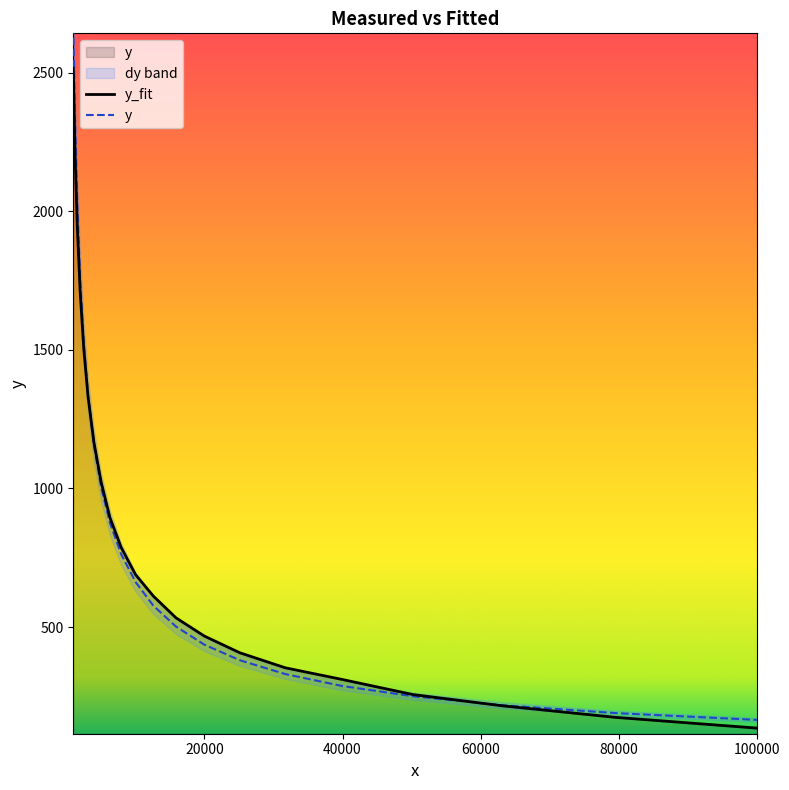

Is this an area chart (filled region under the line)?

No